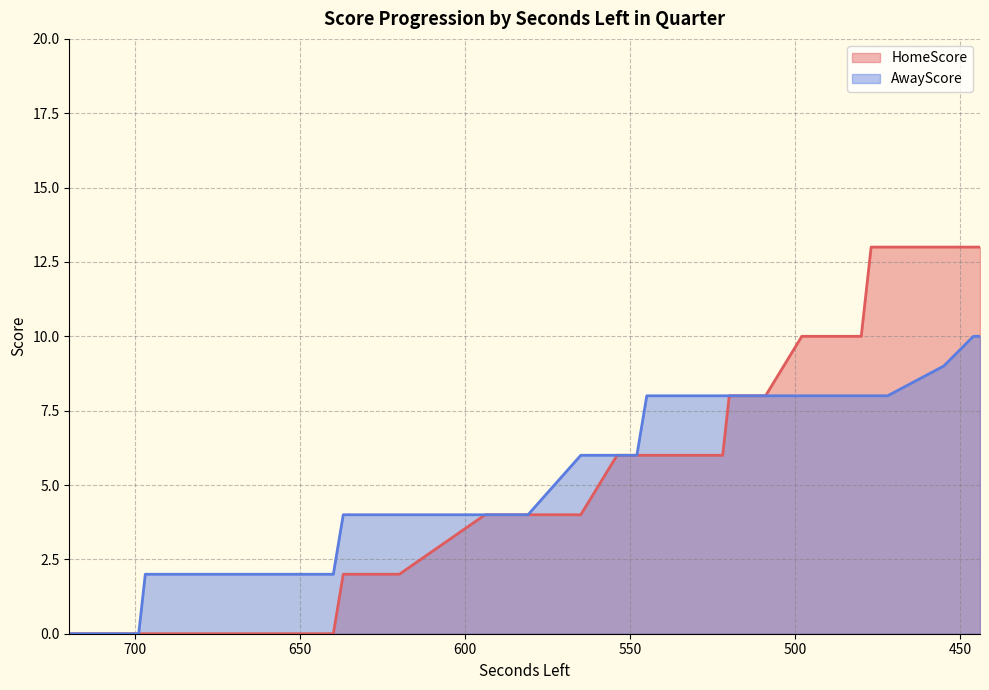

How many lines are shown in the chart?

2